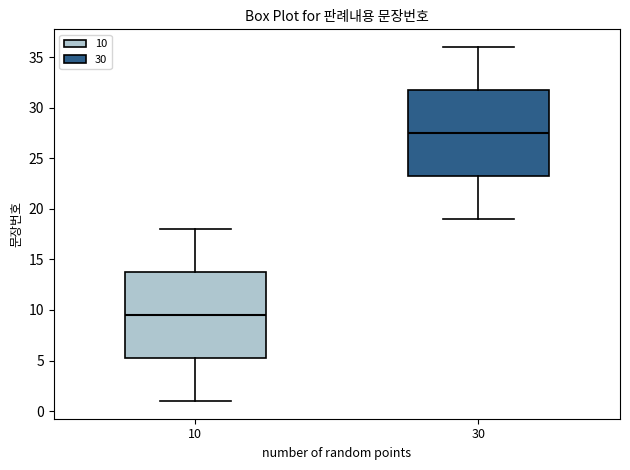

Reading left to right, read every box against the y-axis: the position of its median line, the range the box covers, and the ends of its whiskers. The values are not printed on the chart, so give them approximately, as read against the axis.

10: median 9.5, box 5.5 to 14.0, whiskers 1.0 to 18.0
30: median 27.5, box 23.5 to 32.0, whiskers 19.0 to 36.0